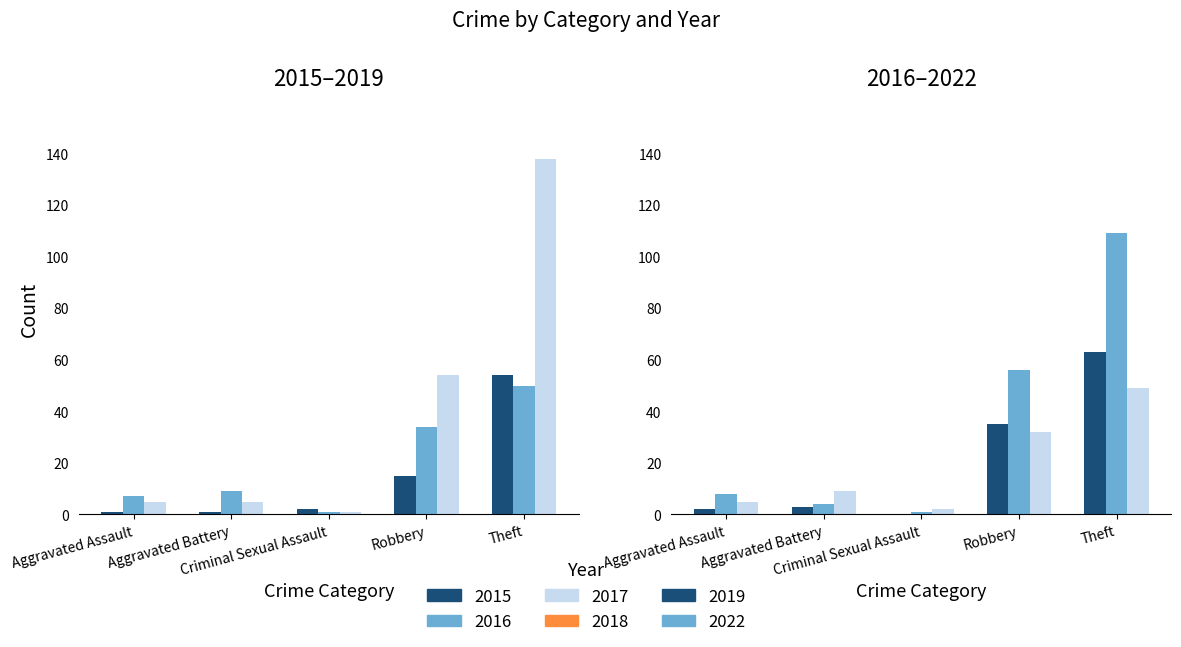

True or false: 2018 has a value of 11 at Aggravated Assault.

False